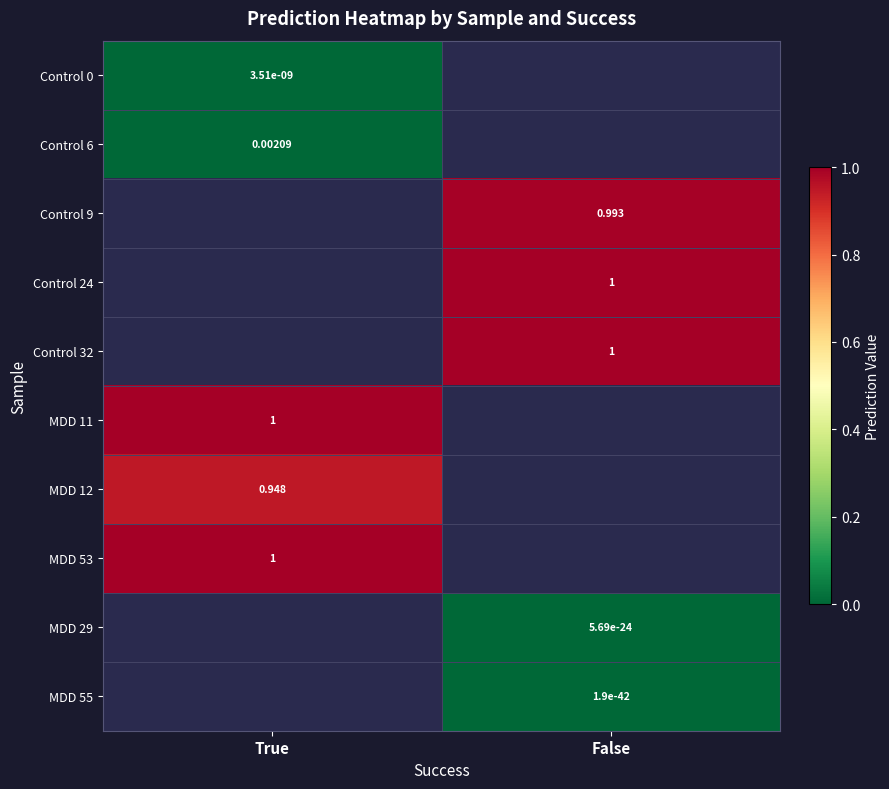

How many series are shown in this chart?

10